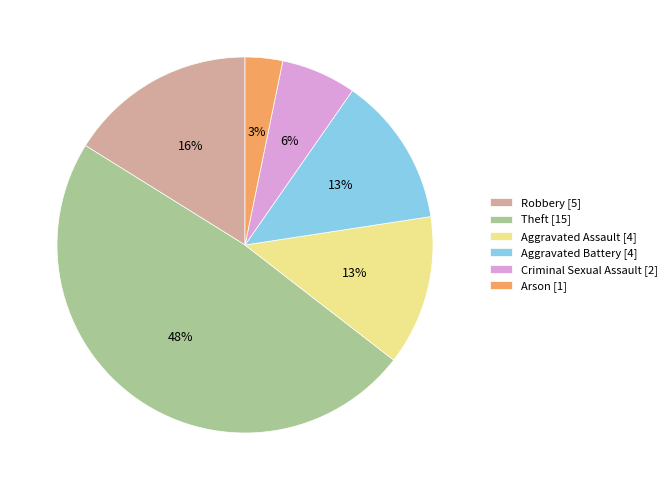

To the nearest percent, what percentage of the pie is Aggravated Battery?

13%